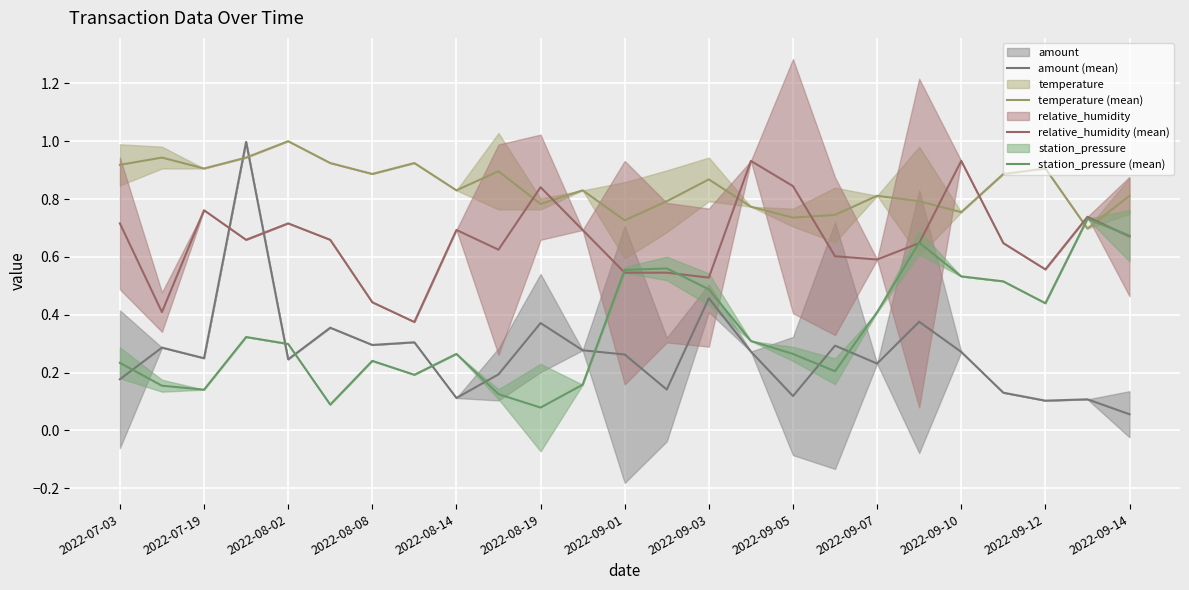

True or false: temperature (mean) has a value of 1.1 at 2022-08-19.

False